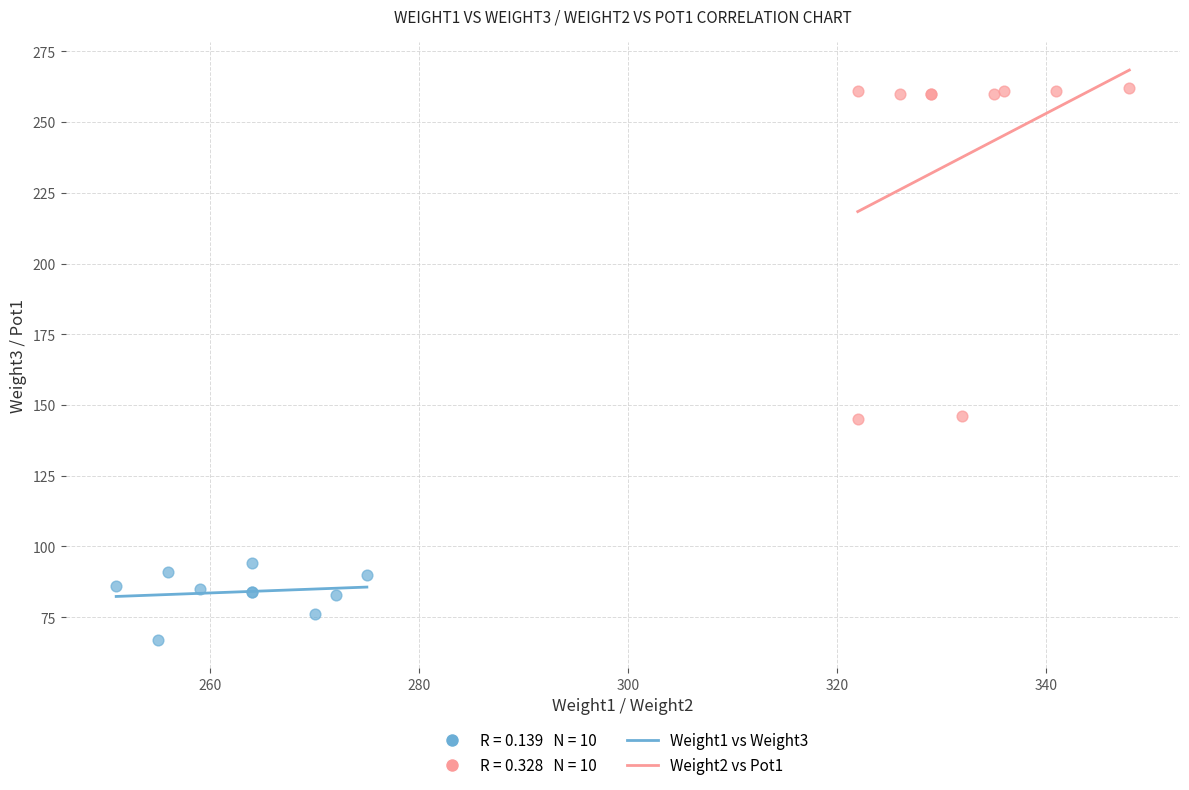

Which series reaches the minimum Y coordinate?

Weight1 vs Weight3